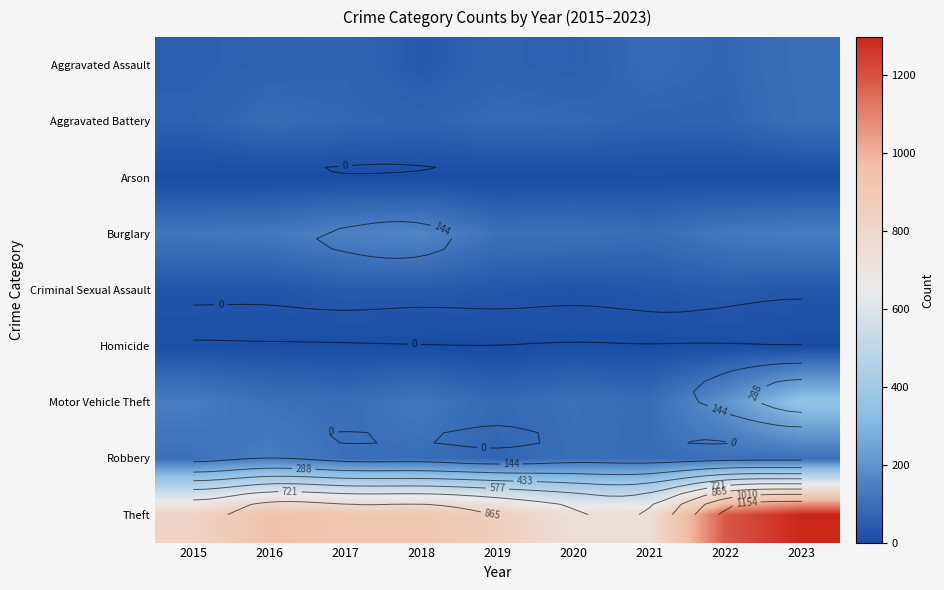

Is the value of Homicide at 2018 greater than the value of Motor Vehicle Theft at 2022?

No